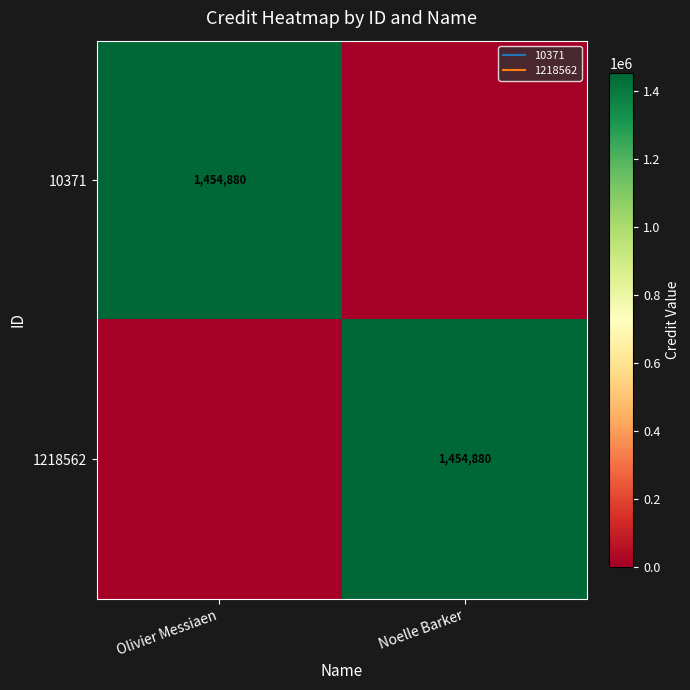

The value of 10371 at Olivier Messiaen is 1454880. True or false?

True